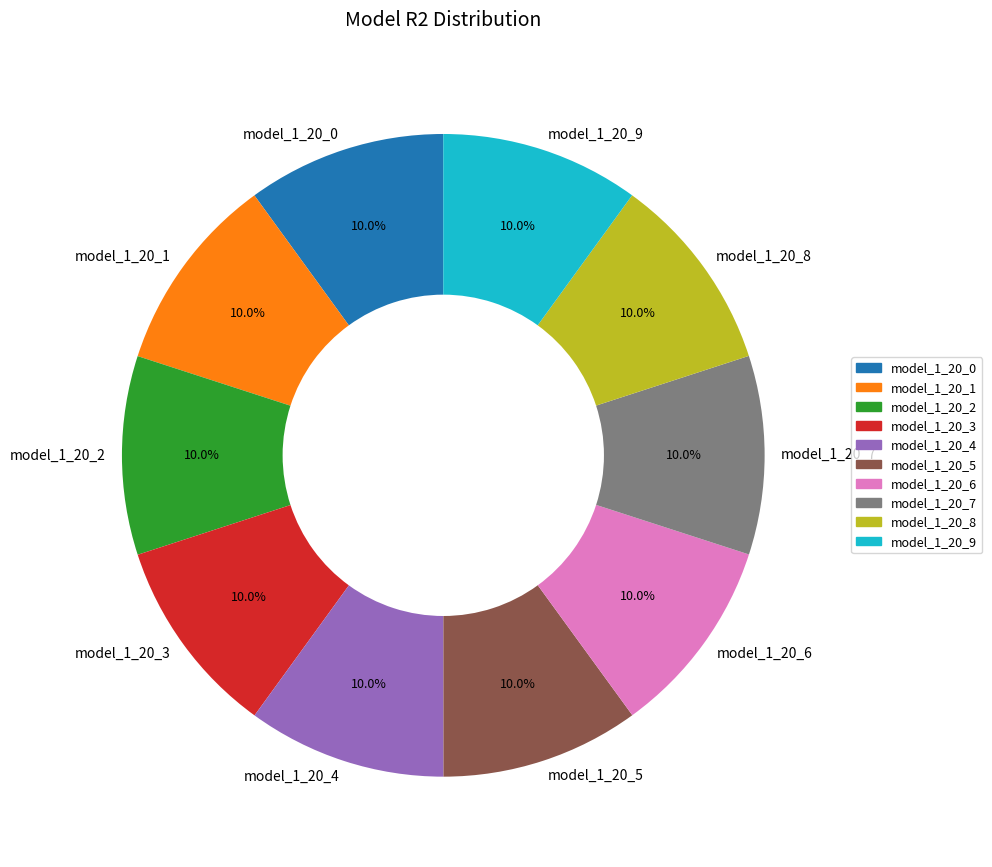

Is there any slice that represents more than half of the pie?

No